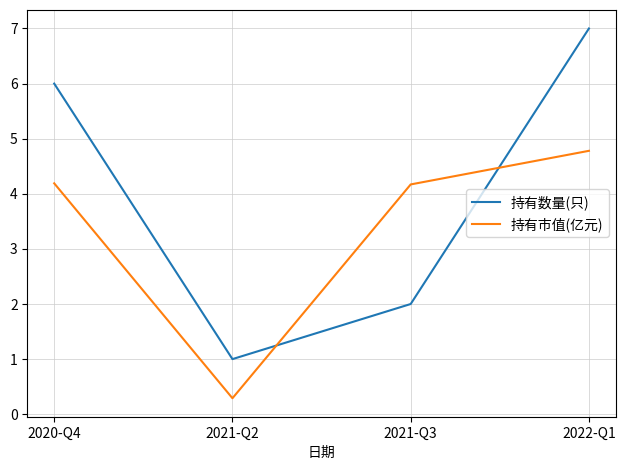

Which series changed the most between 2021-Q3 and 2022-Q1?

持有数量(只)